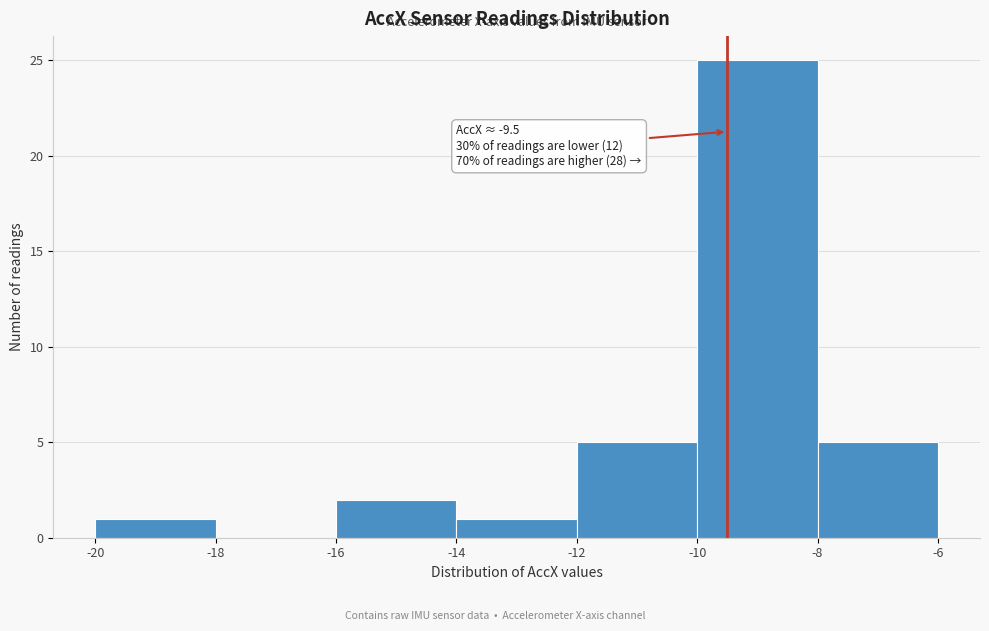

Which range on the x-axis has the tallest bar?

-10 to -8